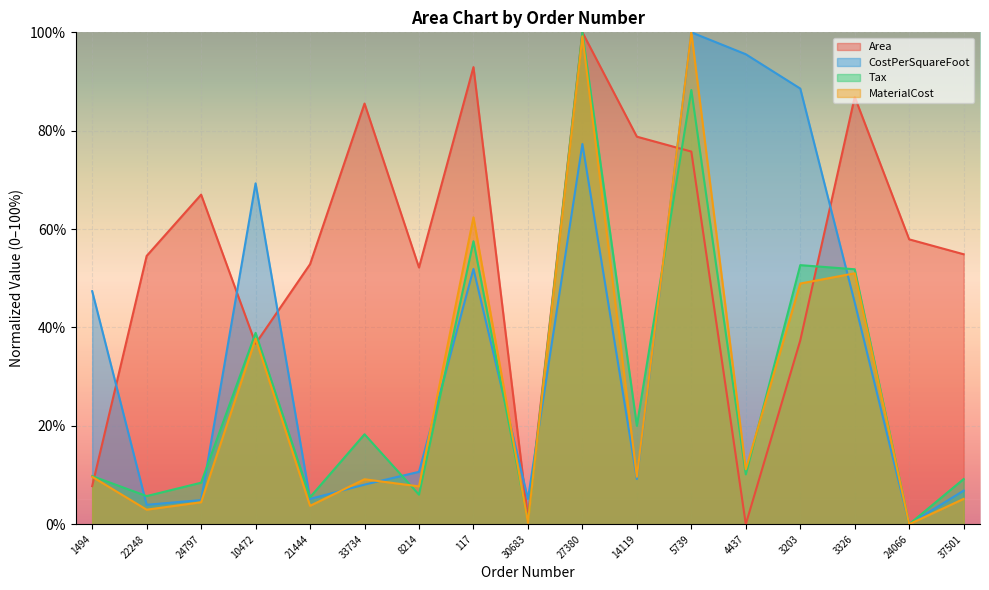

What is the approximate value of Area at 14119?

78.8